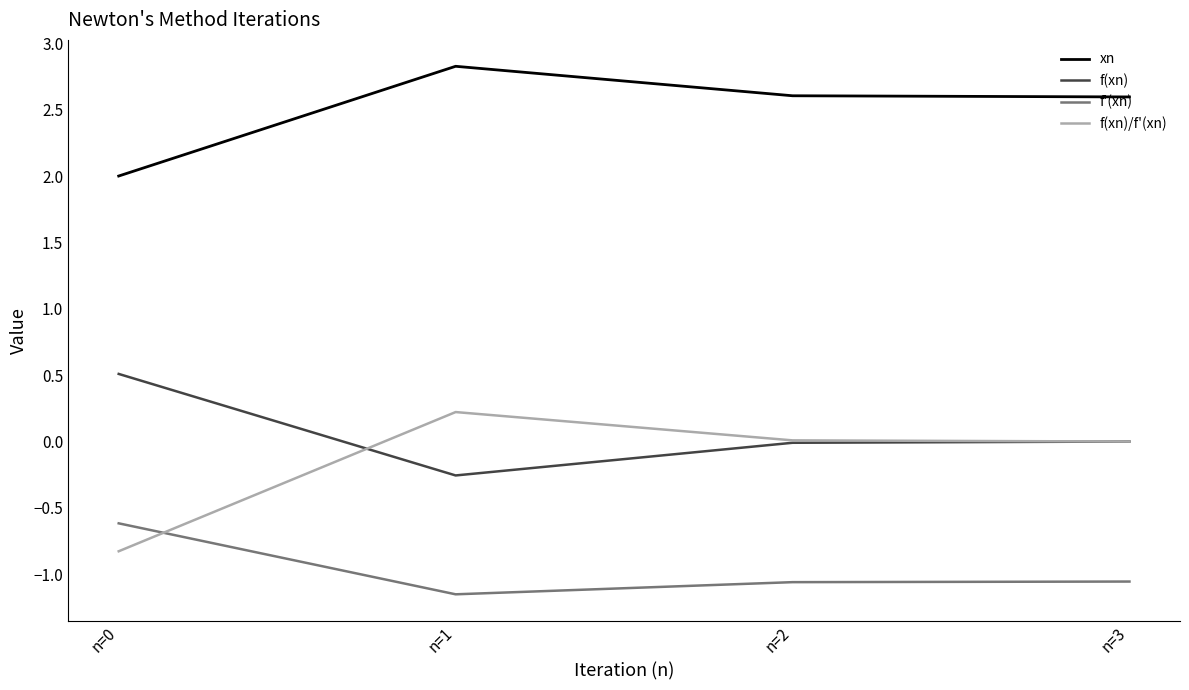

Which series has the largest total across all categories?

xn